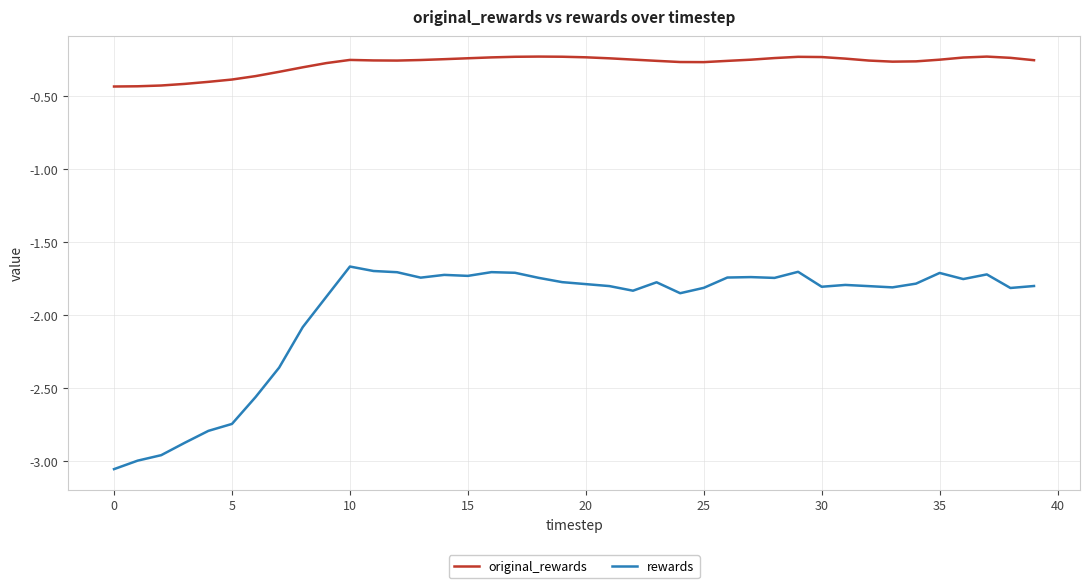

Which series has the largest range (max minus min)?

rewards